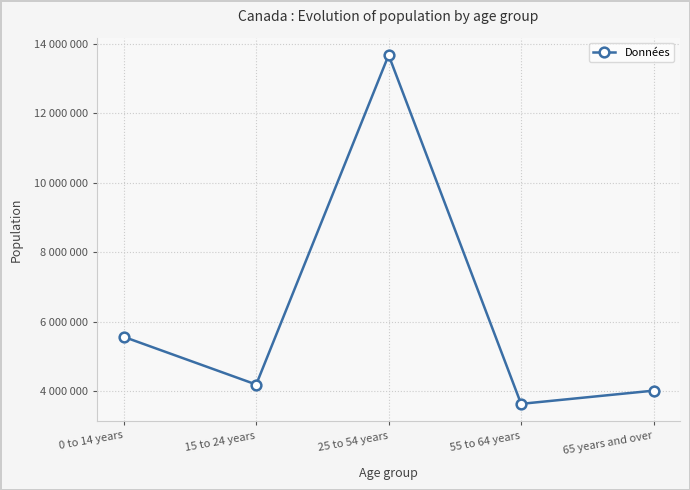

What position from the right is 25 to 54 years?

3